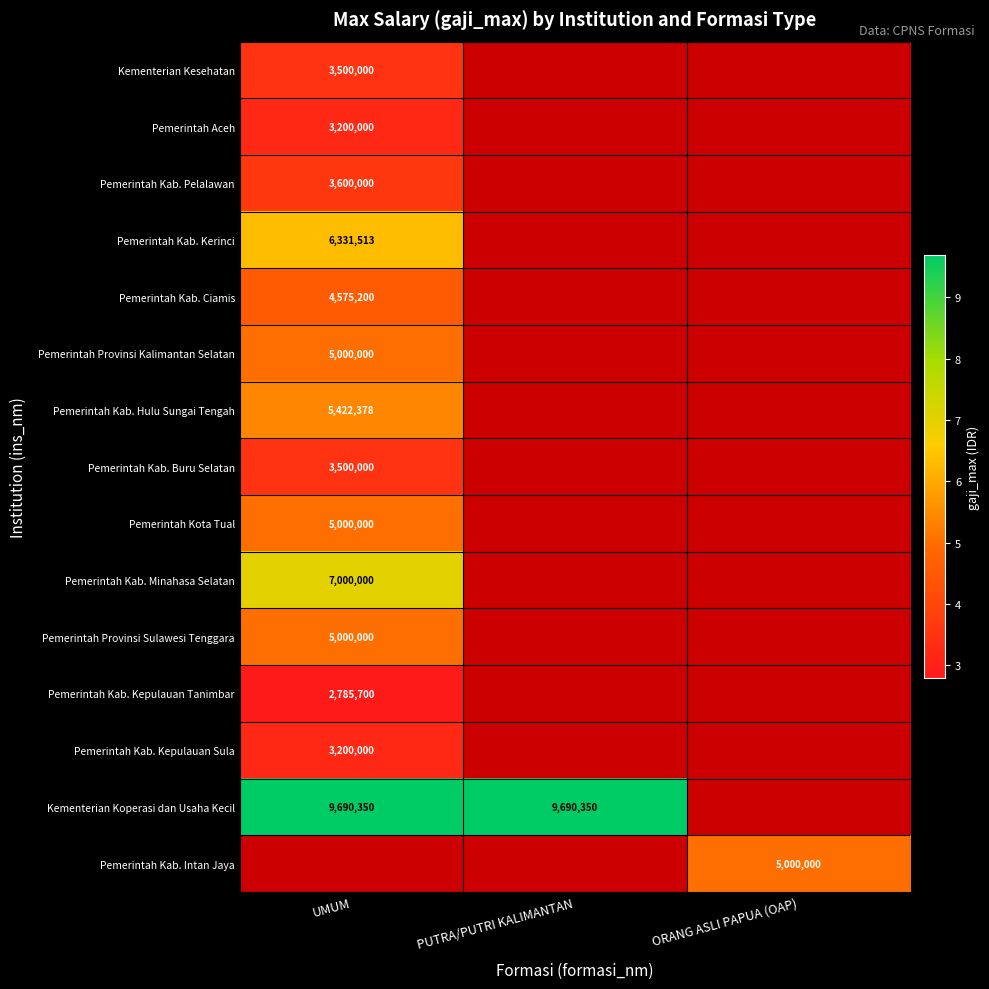

The Pemerintah Kota Tual series shows 5000000 at UMUM. True or false?

True